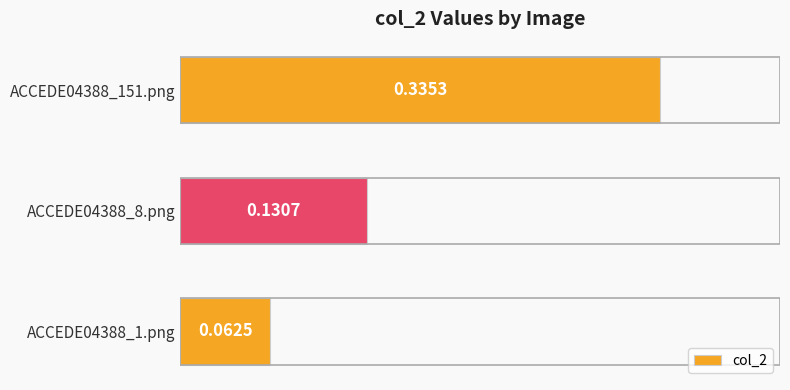

Which has a higher value, ACCEDE04388_1.png or ACCEDE04388_151.png?

ACCEDE04388_151.png